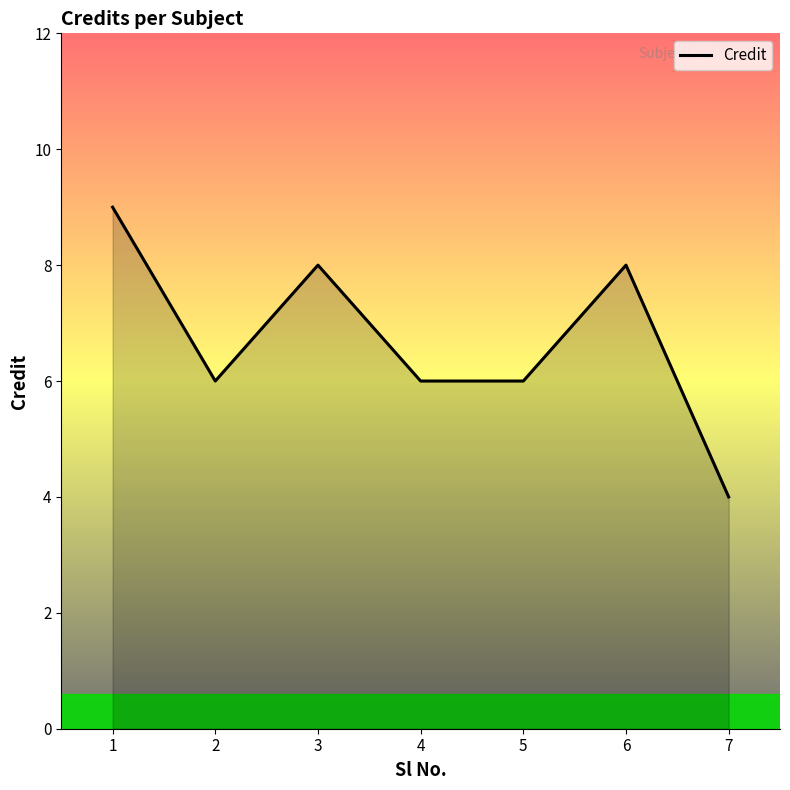

Count the number of data series in this chart.

1